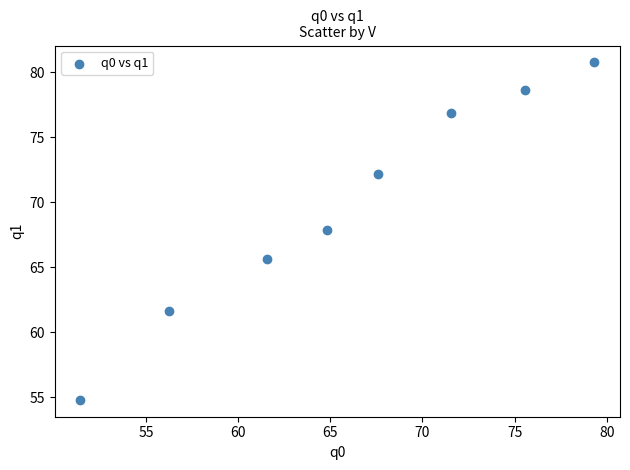

What Y value in the scatter plot is closest to 67?

67.9